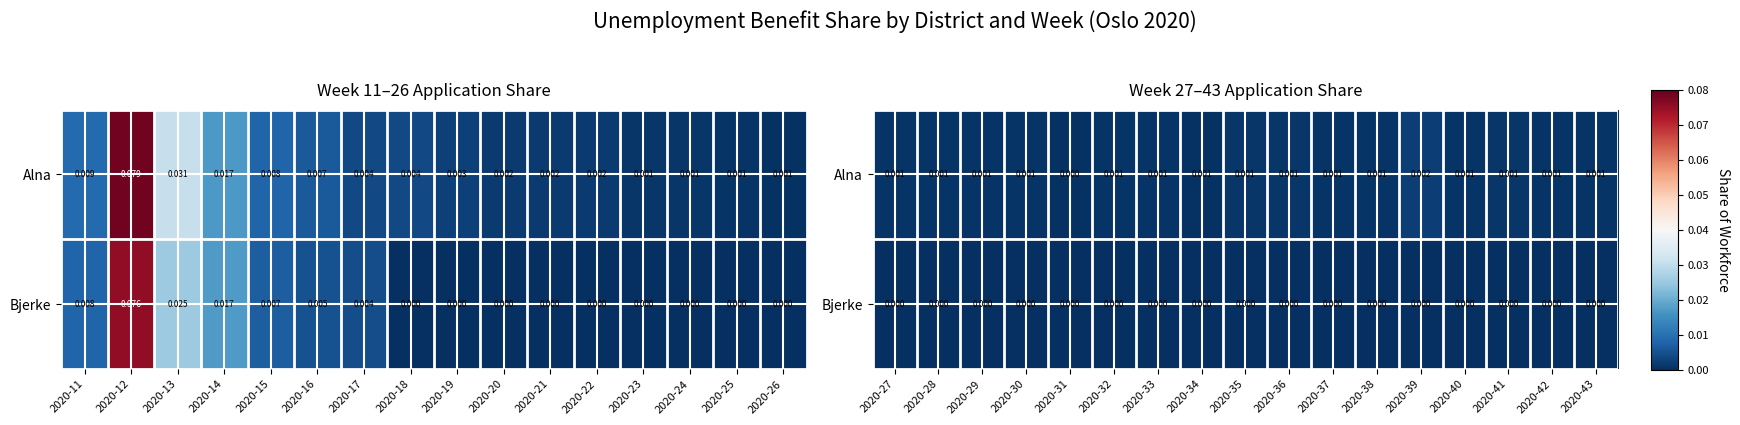

True or false: Alna has a value of 0.0 at 2020-43.

True